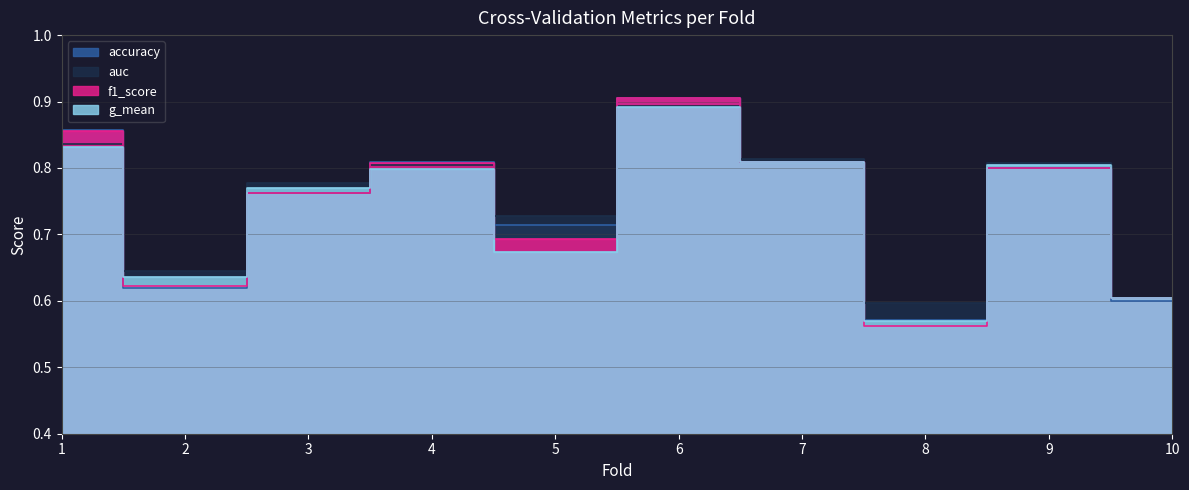

Which has a higher value, 4 or 7?

4